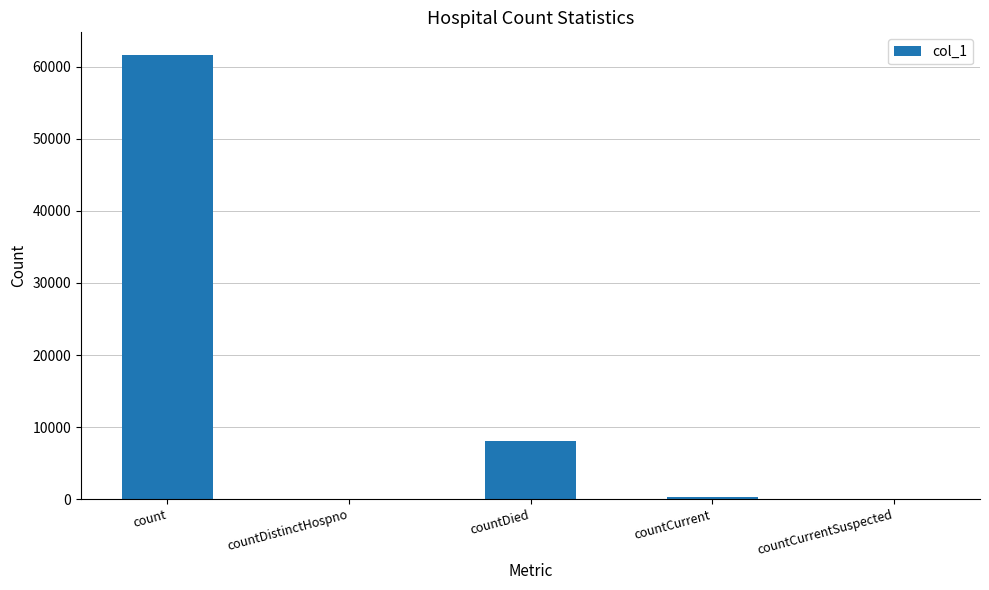

Reading right to left, extract all data points from this chart.

0	329	8106	0	61702